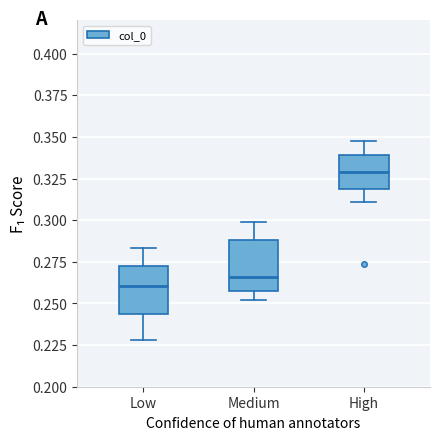

Which box has the lowest median line?

Low